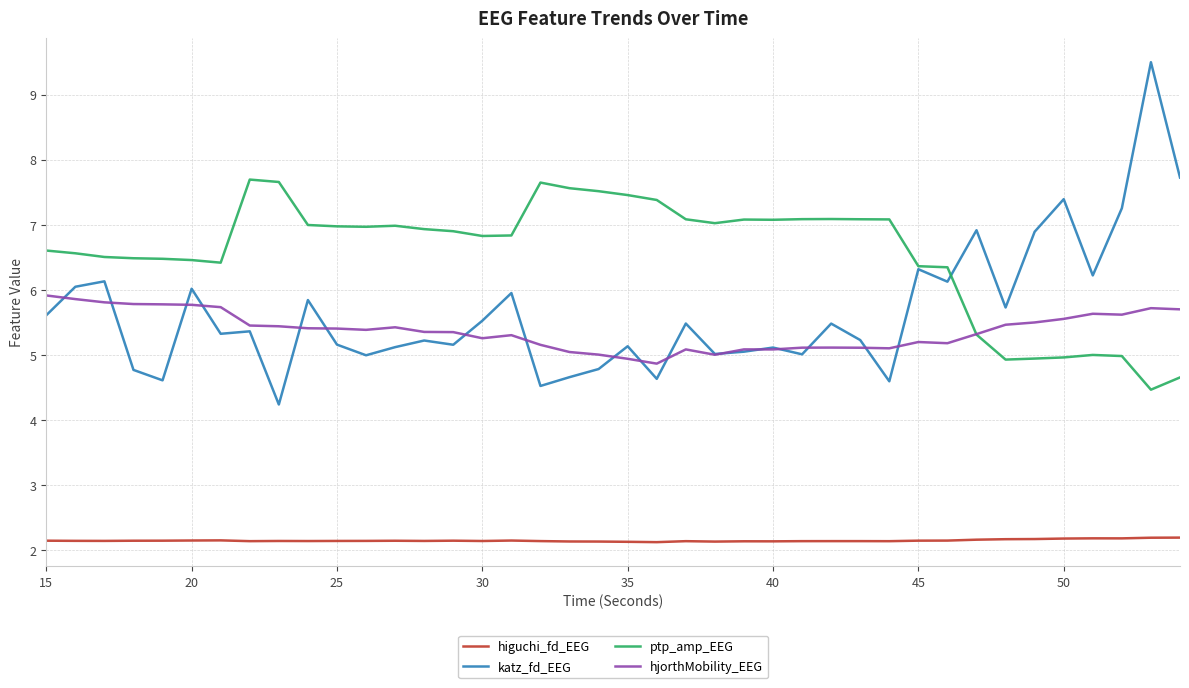

How many series are shown in this chart?

4